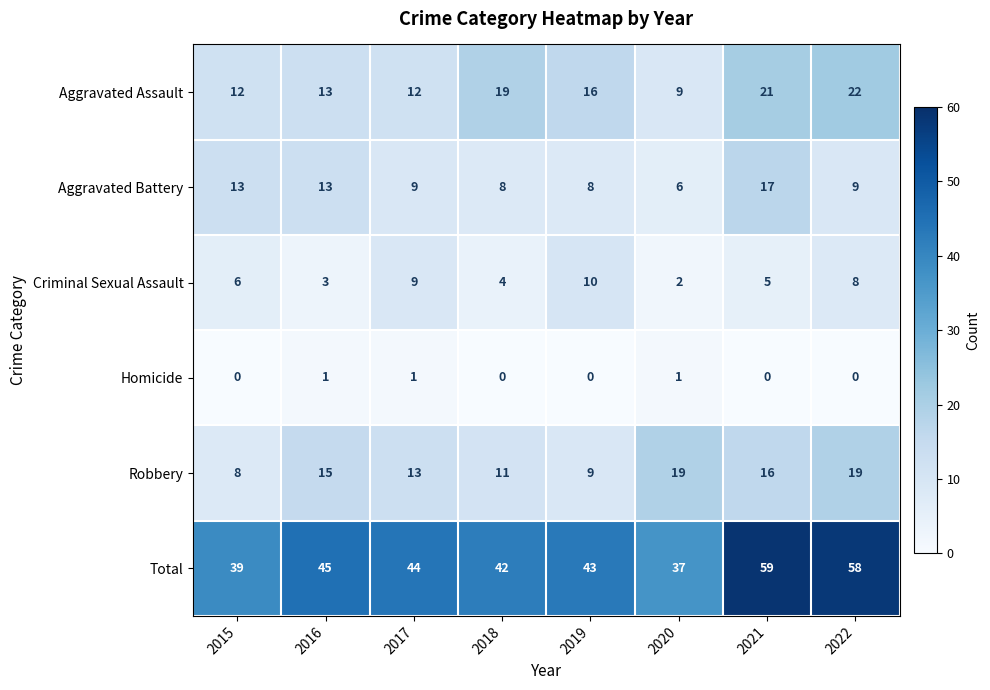

Which series changed the most between 2016 and 2019?

Criminal Sexual Assault